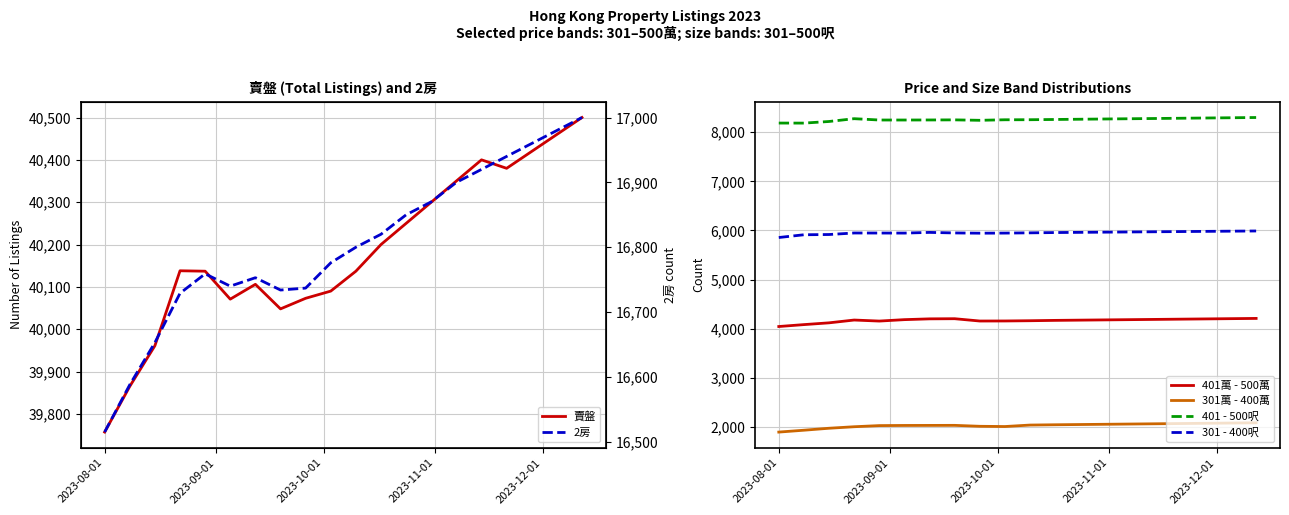

True or false: 301萬 - 400萬 and 401 - 500呎 cross at least once.

False